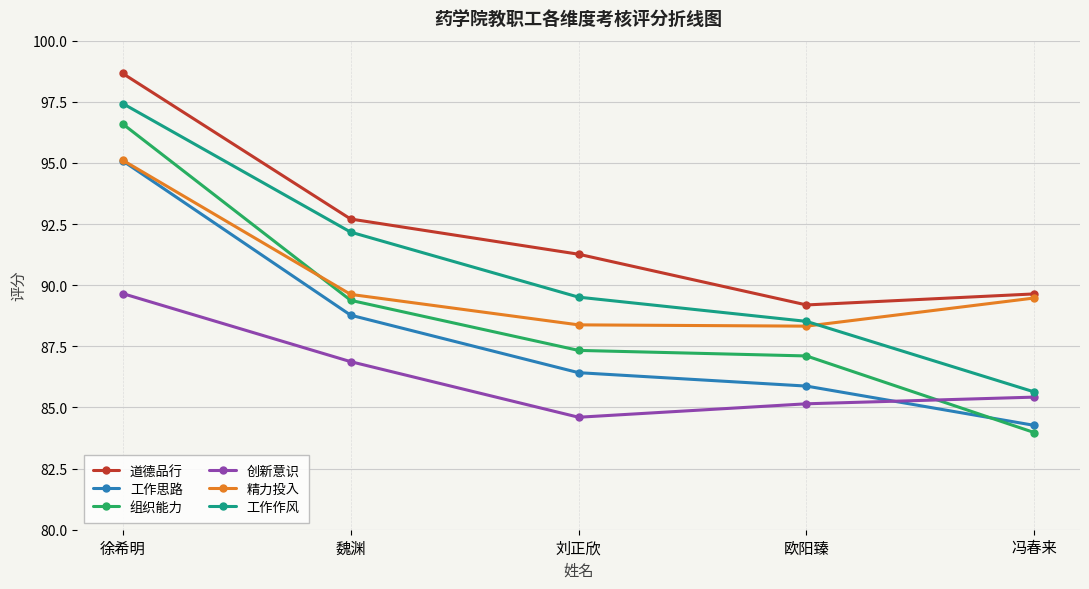

How many interior local valleys does the 道德品行 series have?

1